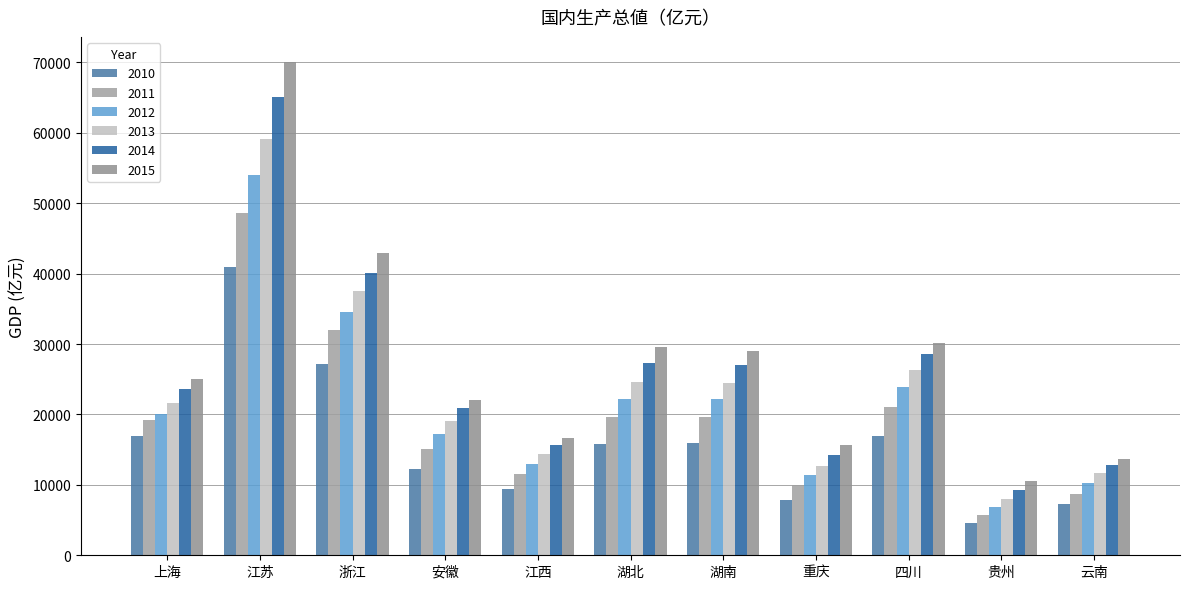

What are all the series names shown in the legend?

2010, 2011, 2012, 2013, 2014, 2015